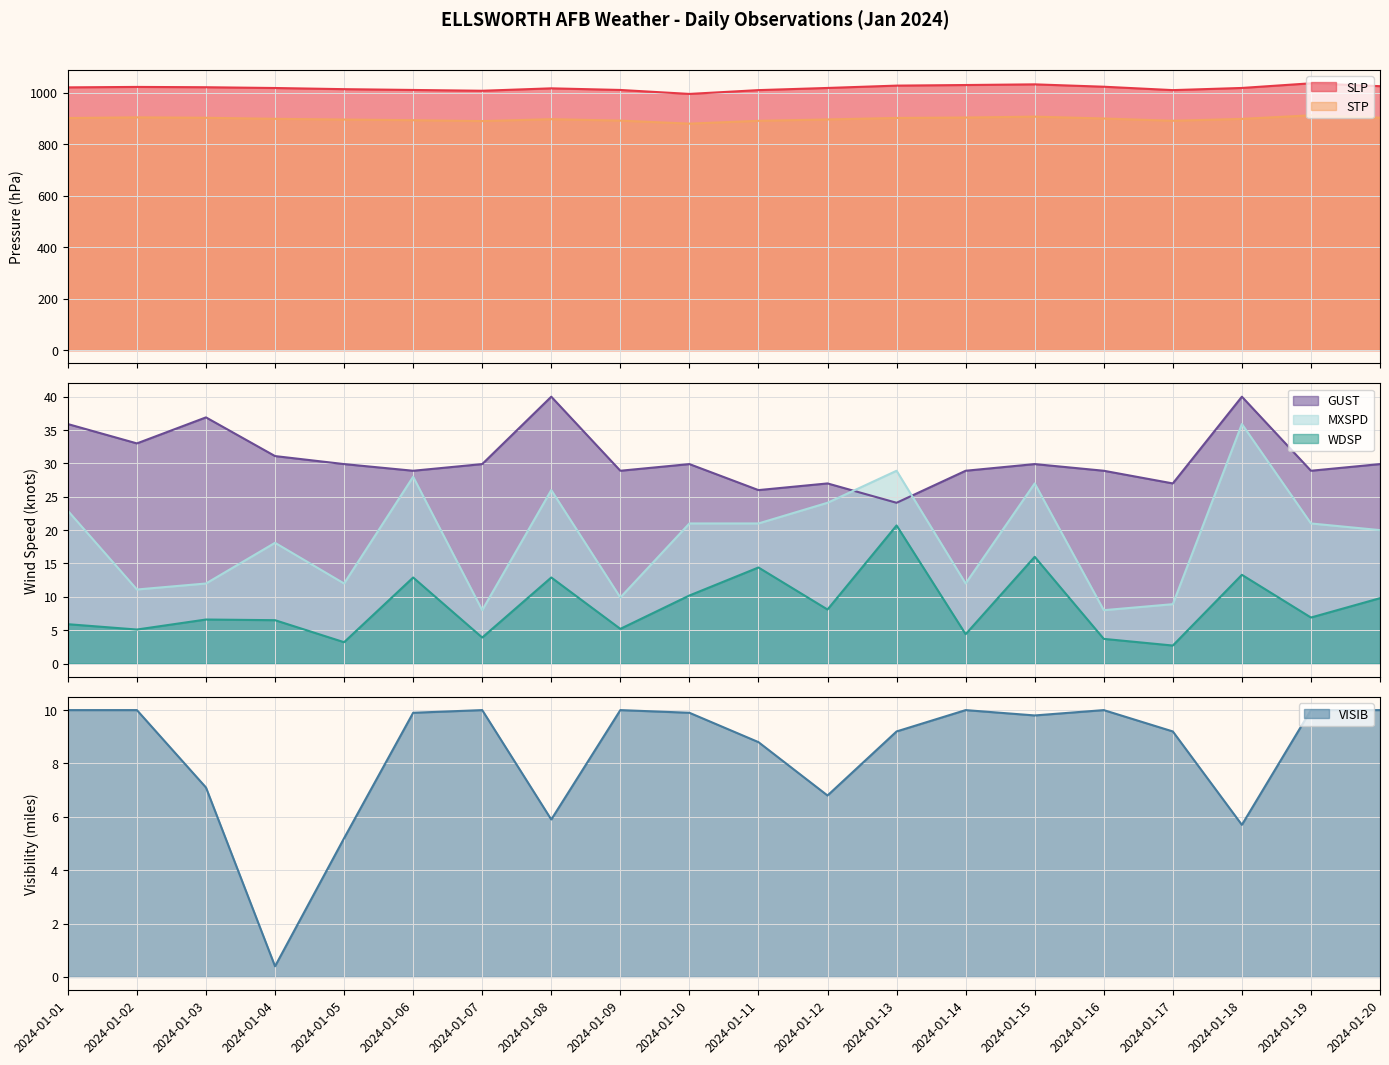

At which category does the chart reach its minimum across all series?

2024-01-04